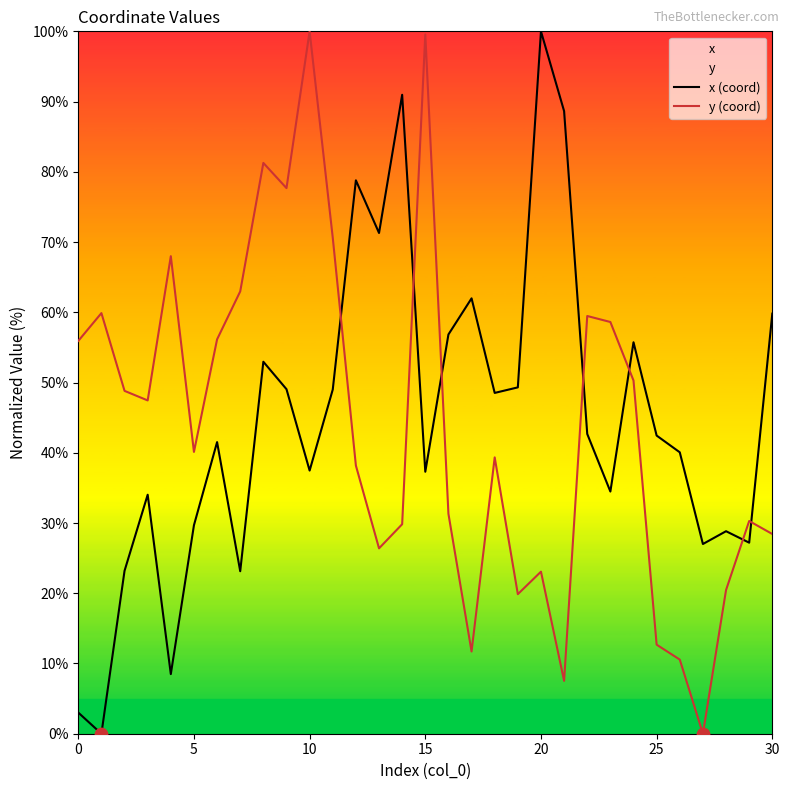

At how many categories does at least one series exceed 67?

11